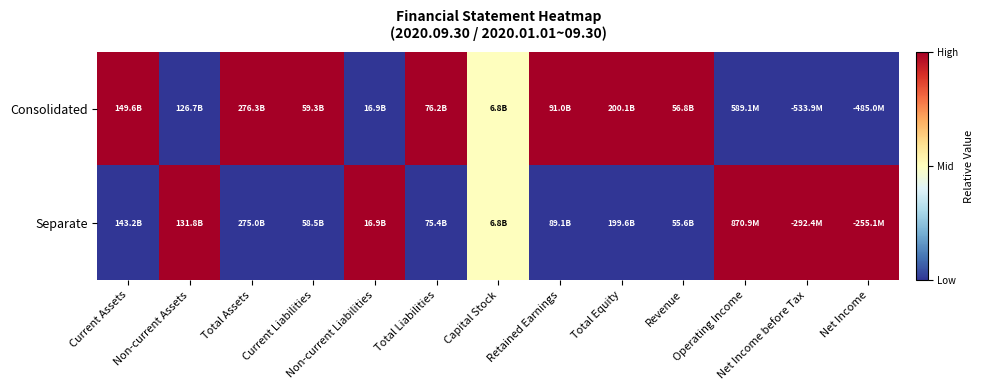

Rank the series at Current Assets from lowest to highest value.

Separate, Consolidated